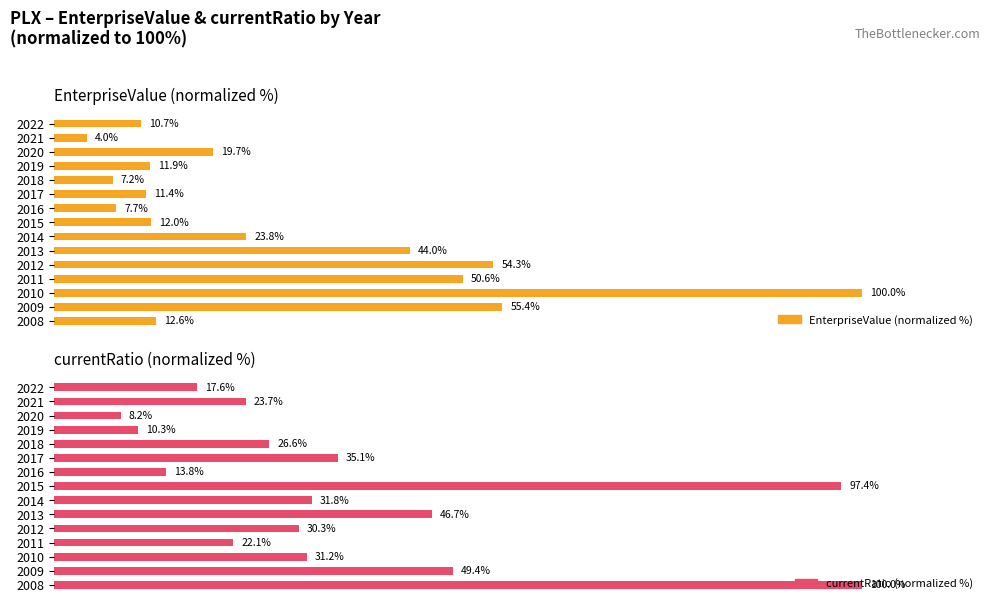

Which series has the largest total across all categories?

currentRatio (normalized %)